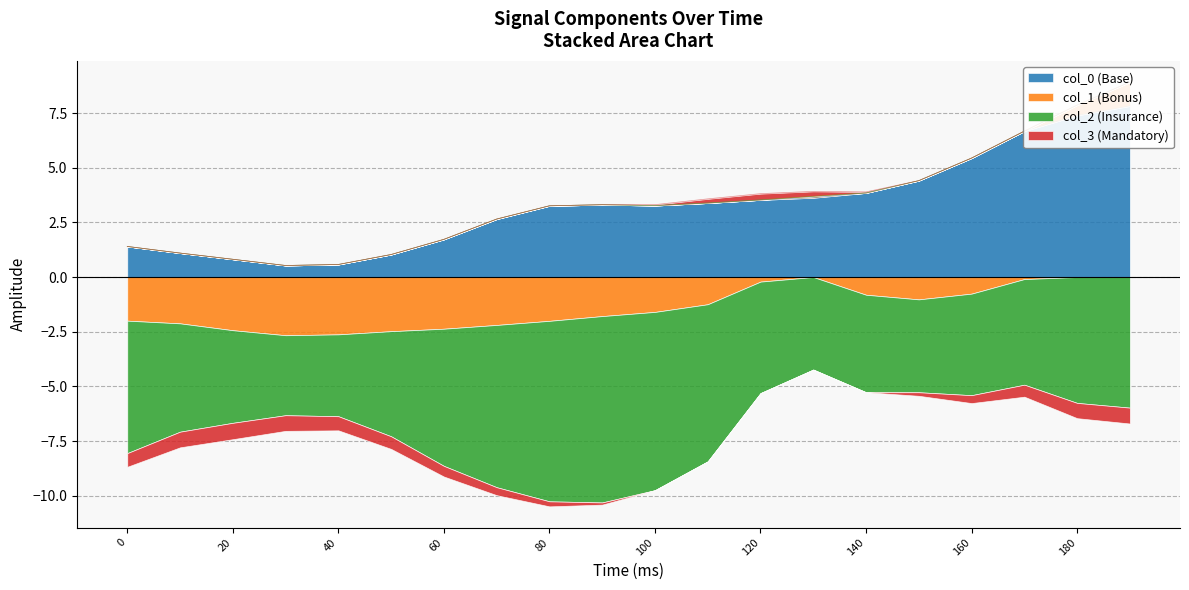

What is the spread (max minus min) of values at 20?

5.0